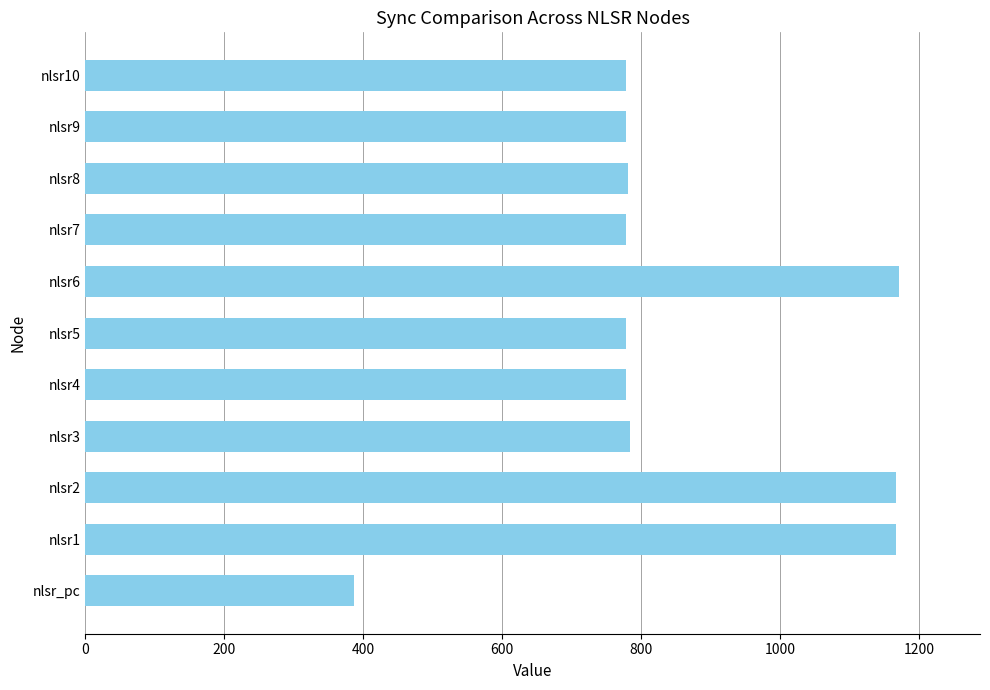

What is the approximate value at nlsr10, to the nearest 100?

800